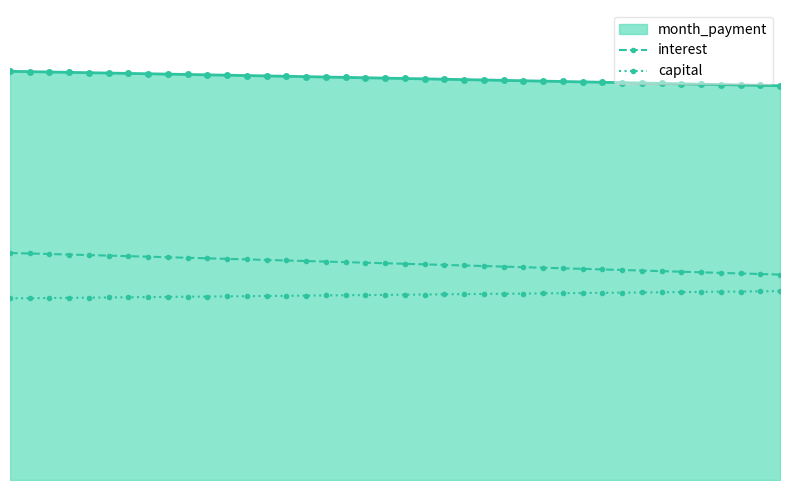

At how many categories does at least one series exceed 4042?

14